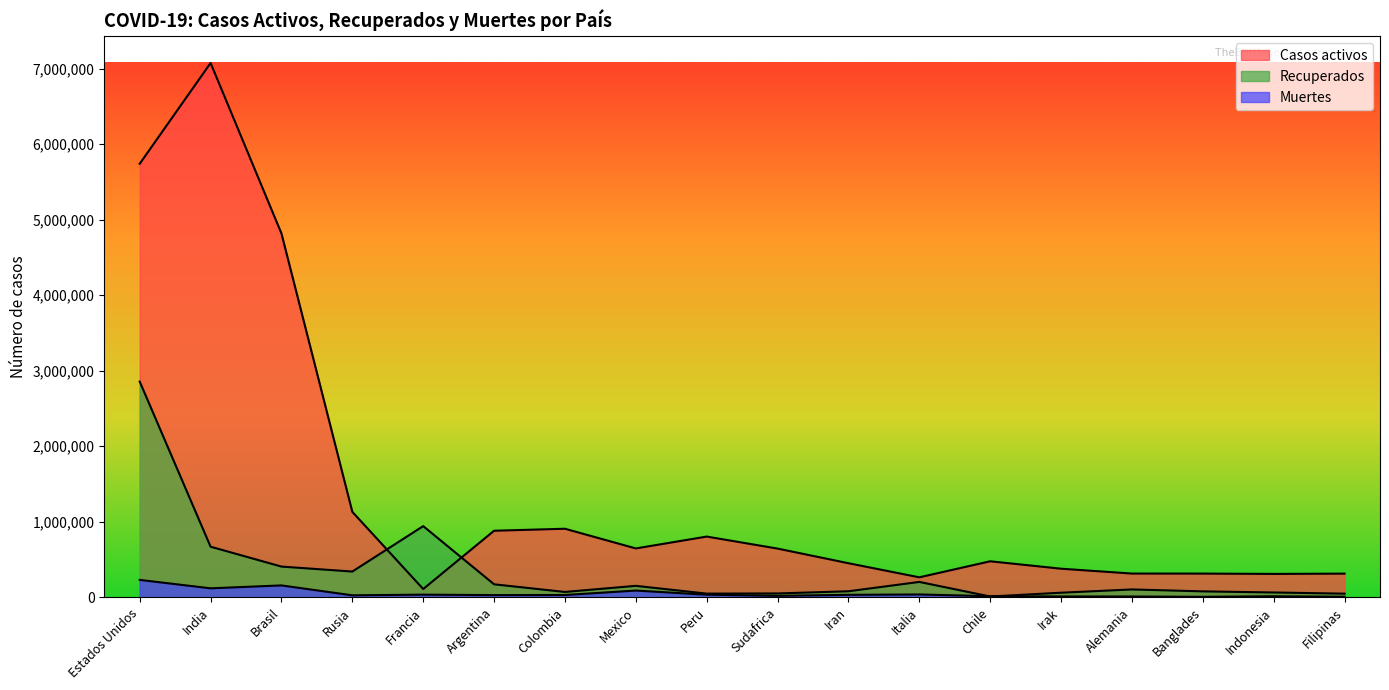

Reading right to left, transcribe all the data shown in this chart.

Casos activos: Filipinas=313112	Indonesia=309219	Banglades=313563	Alemania=314100	Irak=378209	Chile=476576	Italia=264117	Iran=450891	Sudafrica=644641	Peru=803846	Mexico=646739	Colombia=907379	Argentina=881113	Francia=109486	Rusia=1130818	Brasil=4817898	India=7075723	Estados Unidos=5741611
Recuperados: Filipinas=47773	Indonesia=63556	Banglades=78164	Alemania=103597	Irak=60376	Chile=10074	Italia=203182	Iran=79494	Sudafrica=50661	Peru=48273	Mexico=151318	Colombia=70332	Argentina=171610	Francia=942366	Rusia=340528	Brasil=406400	India=669602	Estados Unidos=2856253
Muertes: Filipinas=6934	Indonesia=13205	Banglades=5780	Alemania=10111	Irak=10568	Chile=13892	Italia=37210	Iran=32320	Sudafrica=18944	Peru=34095	Mexico=88743	Colombia=30000	Argentina=28613	Francia=34645	Rusia=25821	Brasil=156926	India=118567	Estados Unidos=230068